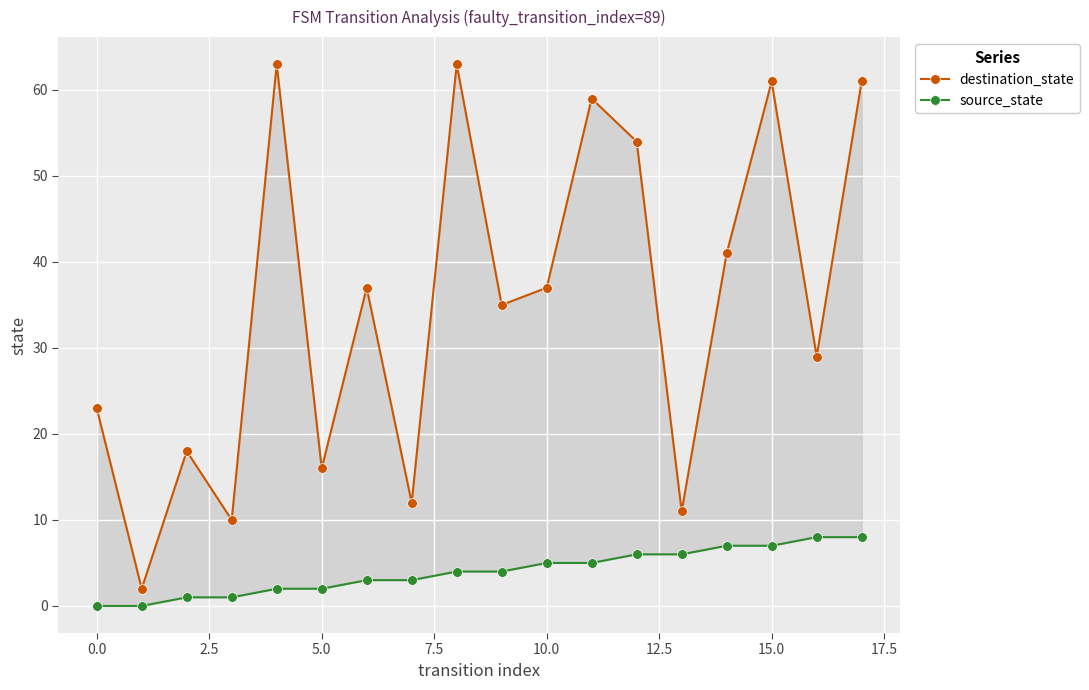

How many lines are shown in the chart?

2